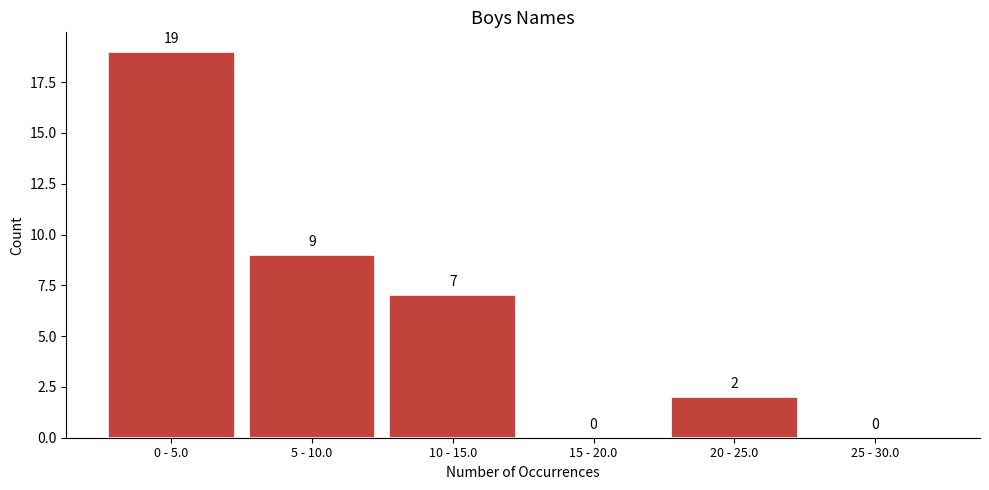

Reading left to right, what are all the values shown in this chart?

0 - 5.0=19	5 - 10.0=9	10 - 15.0=7	15 - 20.0=0	20 - 25.0=2	25 - 30.0=0